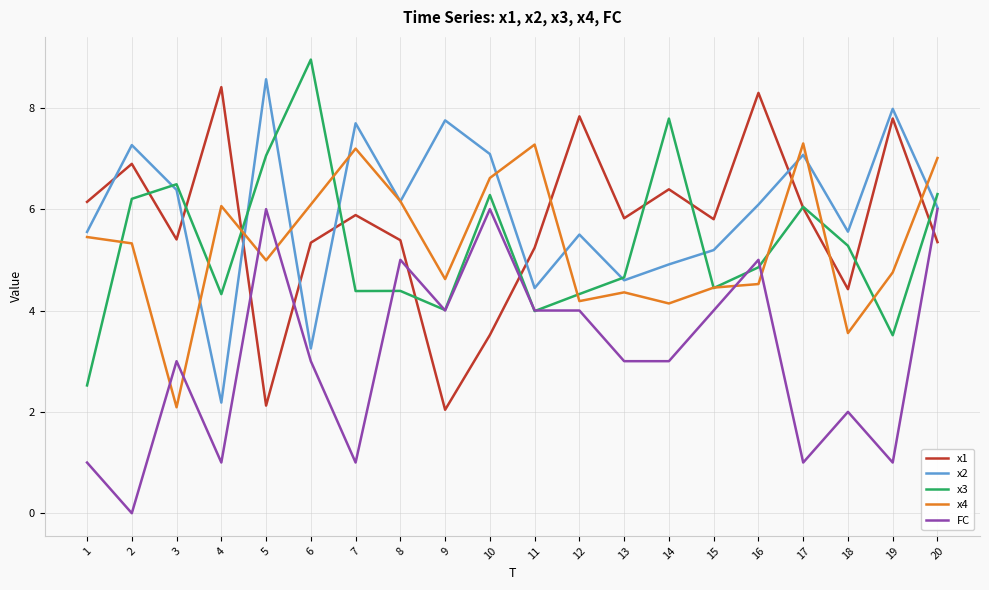

At which category is the sum across all series the highest?

20